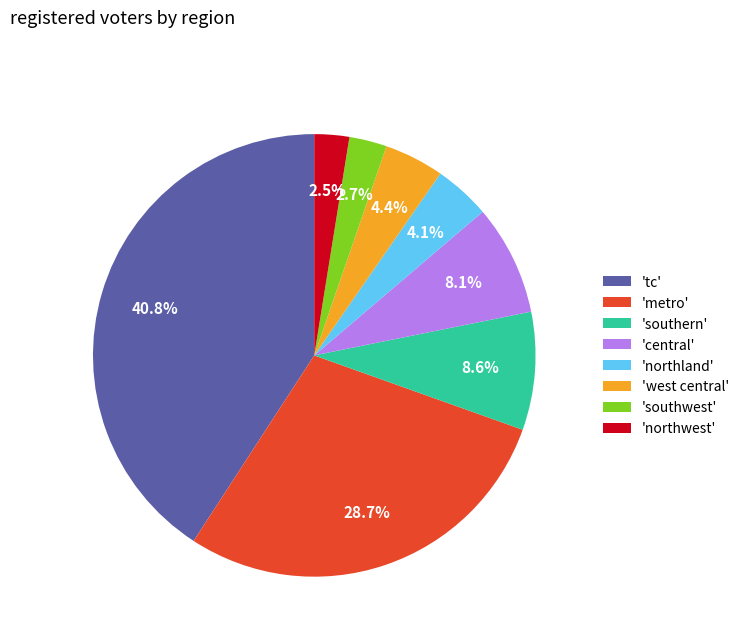

Combined, do 'tc' and 'west central' account for over 50%?

No